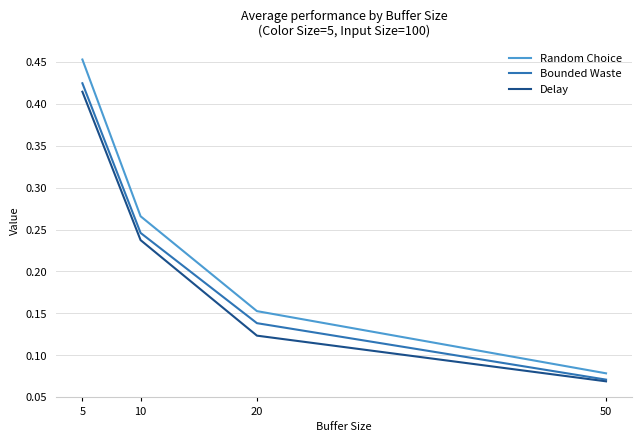

How many lines are shown in the chart?

3